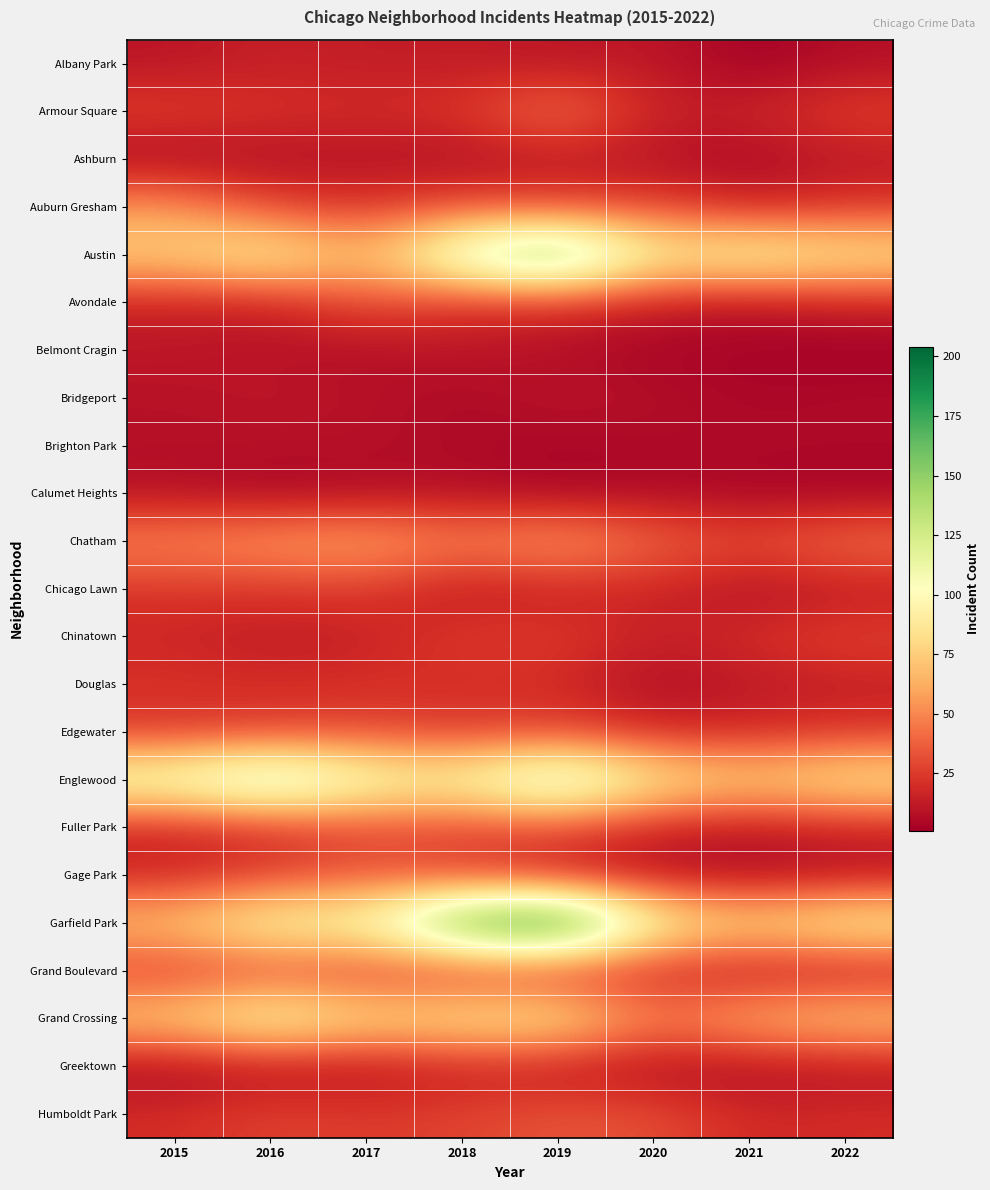

What is the difference between the highest and lowest values at 2020?

97